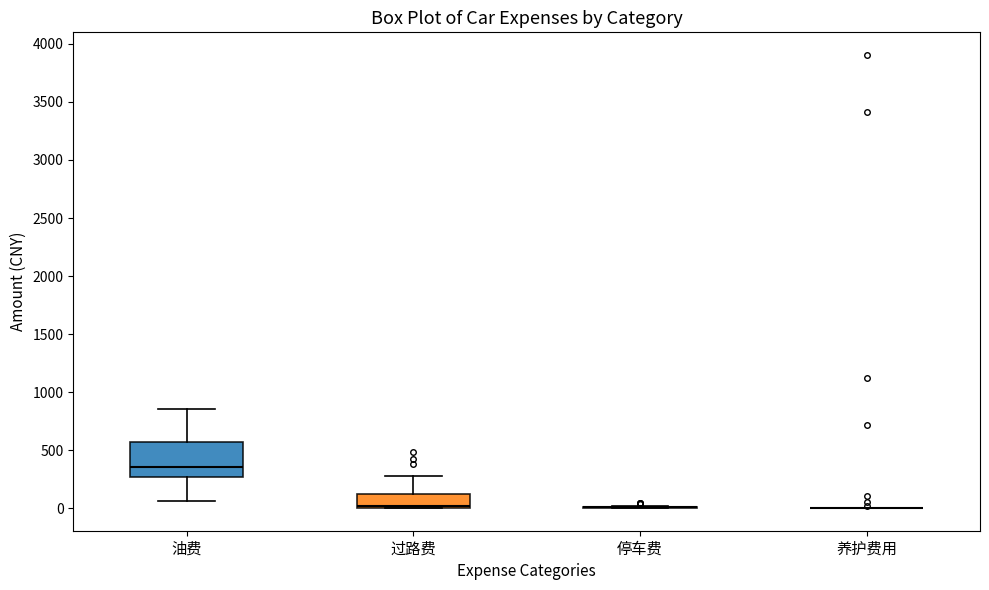

Reading left to right, read every box against the y-axis: the position of its median line, the range the box covers, and the ends of its whiskers. The values are not printed on the chart, so give them approximately, as read against the axis.

油费: median 350, box 250 to 550, whiskers 50 to 850
过路费: median 0 (just above the box's lower edge), box 0 to 100, whiskers 0 to 300
停车费: box collapsed to a line at 0, whiskers 0 to 0
养护费用: box collapsed to a line at 0, whiskers 0 to 0